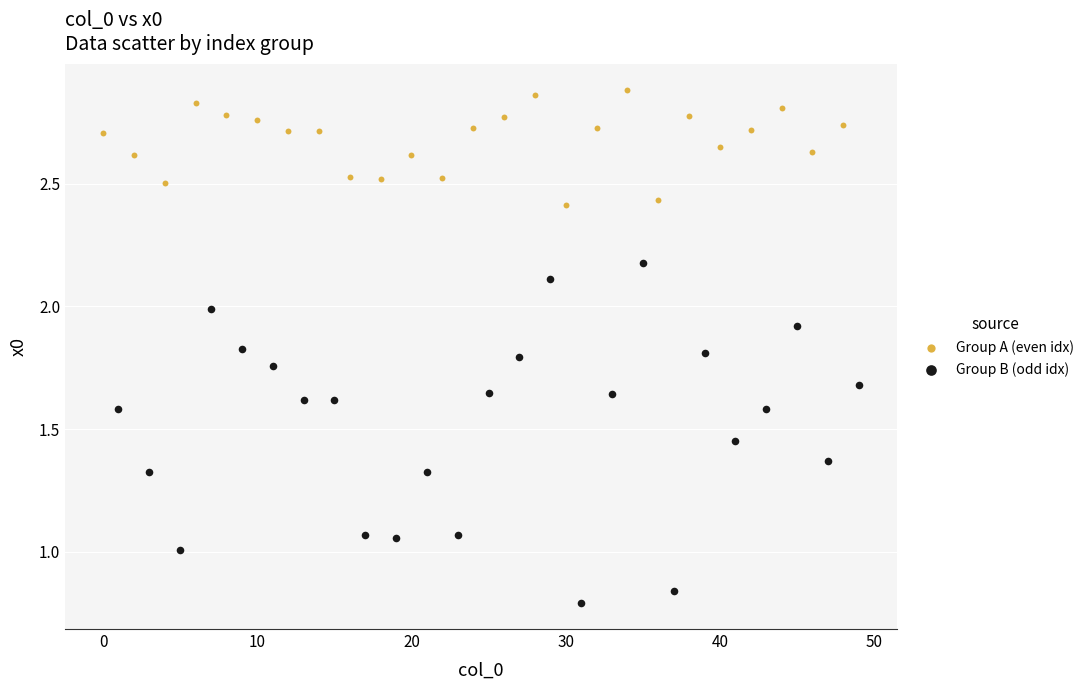

Which series contains the lowest Y value?

Group B (odd idx)